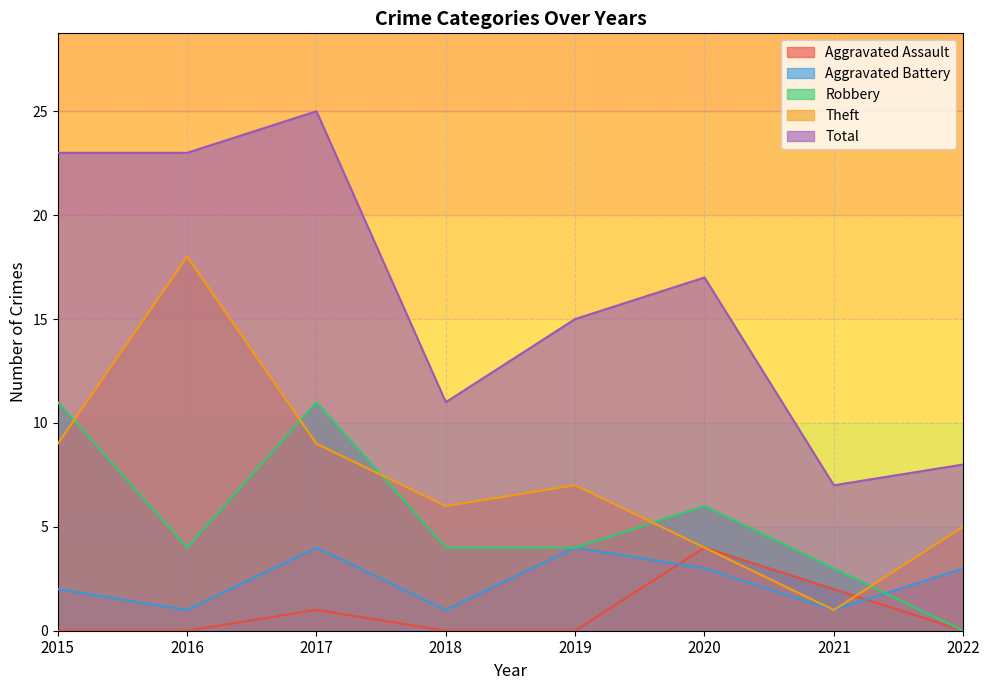

Is the value of Aggravated Assault at 2020 greater than the value of Theft at 2019?

No